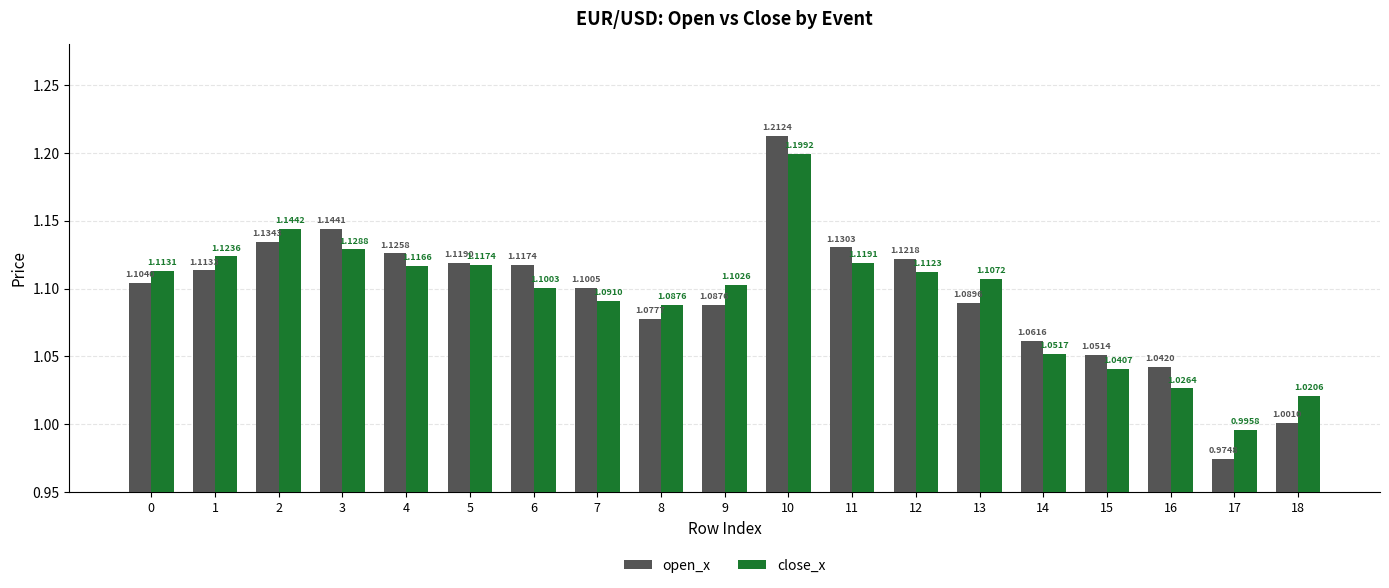

Which category has the highest value in the open_x series?

10